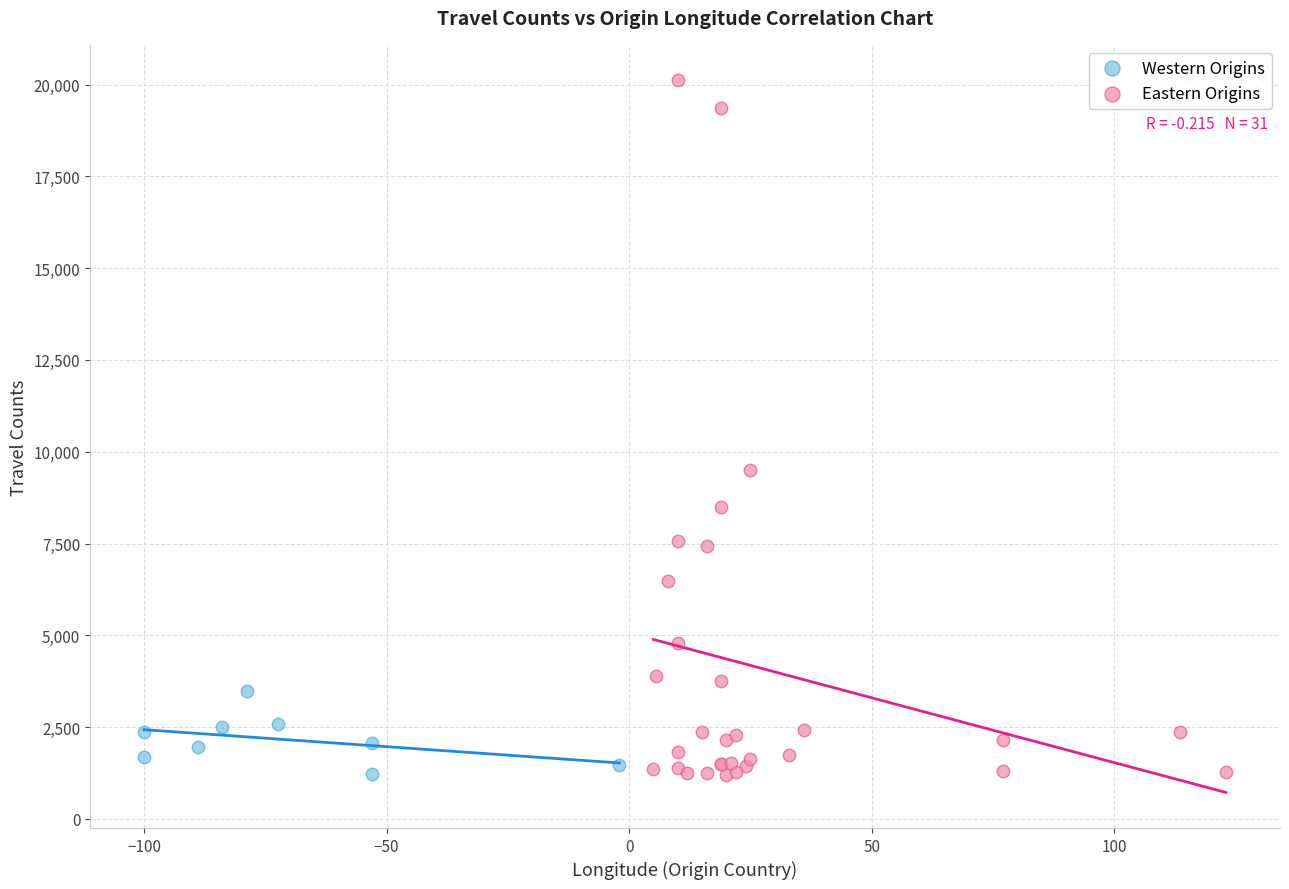

Which series reaches the maximum Y coordinate?

Eastern Origins